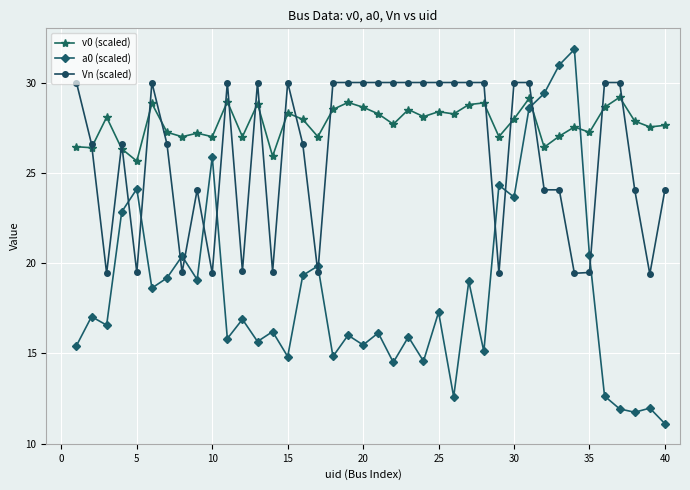

Which series has the largest total across all categories?

v0 (scaled)